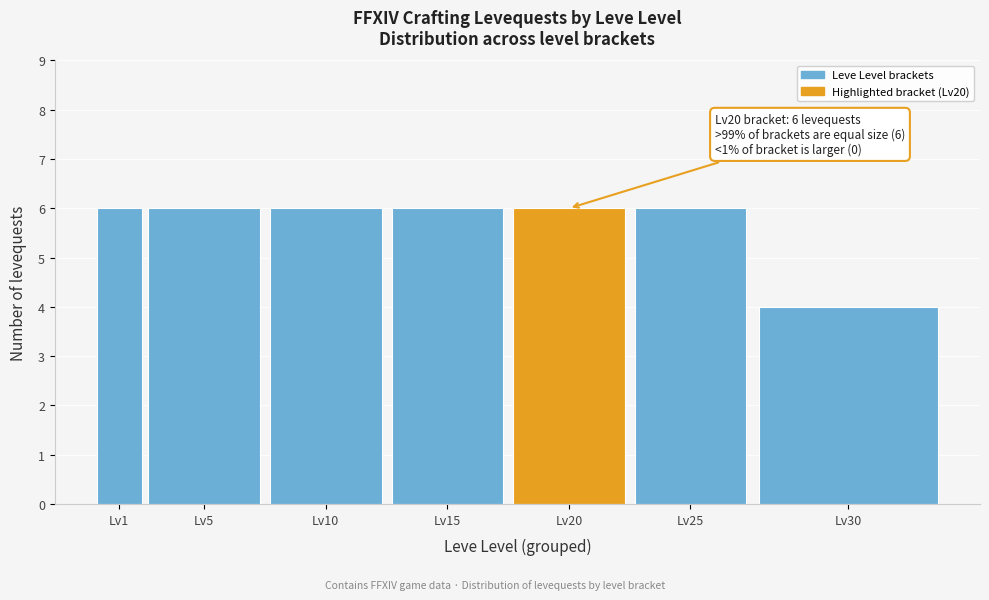

Reading right to left, what are all the values shown in this chart?

Lv30=4	Lv25=6	Lv20=6	Lv15=6	Lv10=6	Lv5=6	Lv1=6